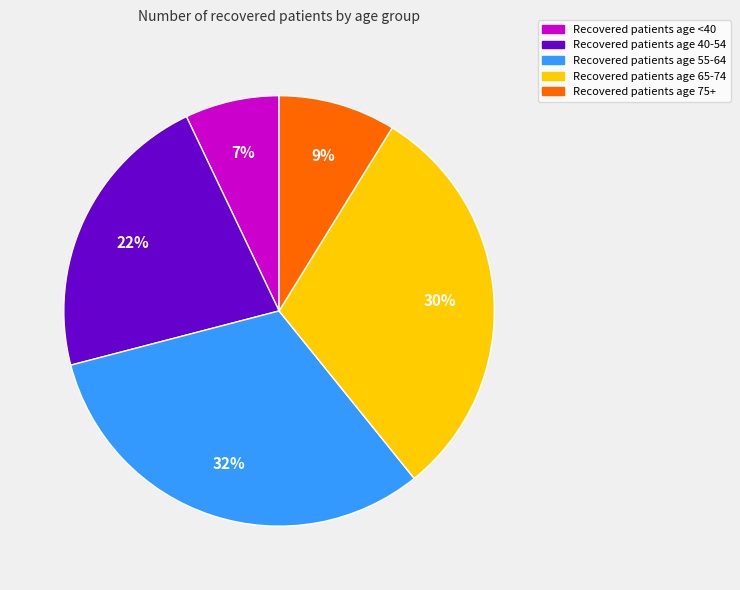

To the nearest percent, what is the average slice percentage?

20%